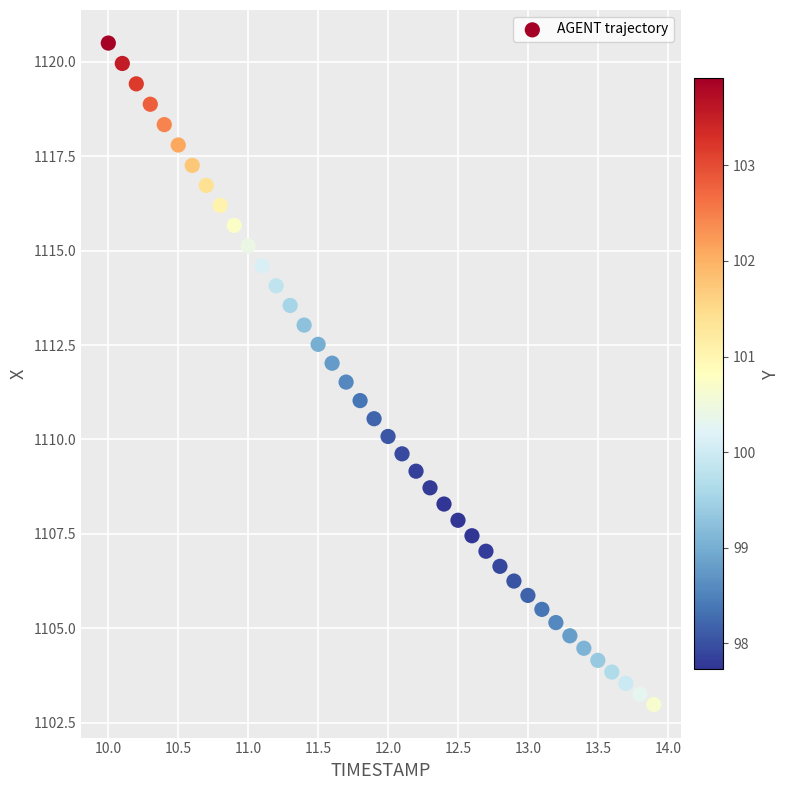

What is the range of X values (max minus min)?

3.9